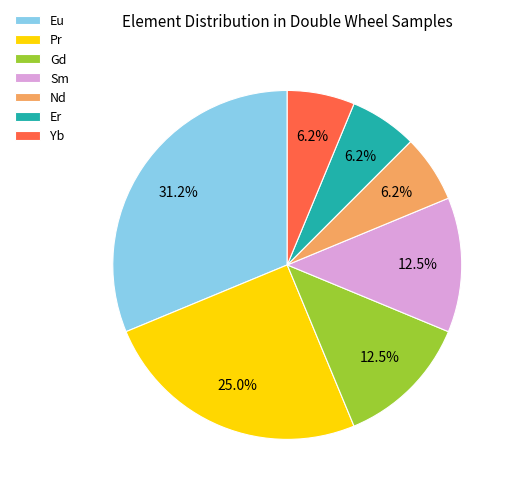

Approximately how many times larger is the value at Nd compared to Er?

1.0